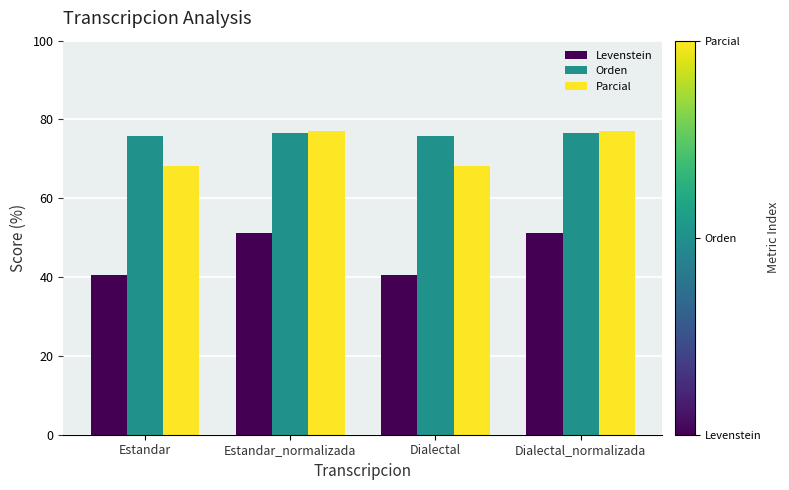

Is the value of Orden at Dialectal greater than the value of Levenstein at Dialectal?

Yes